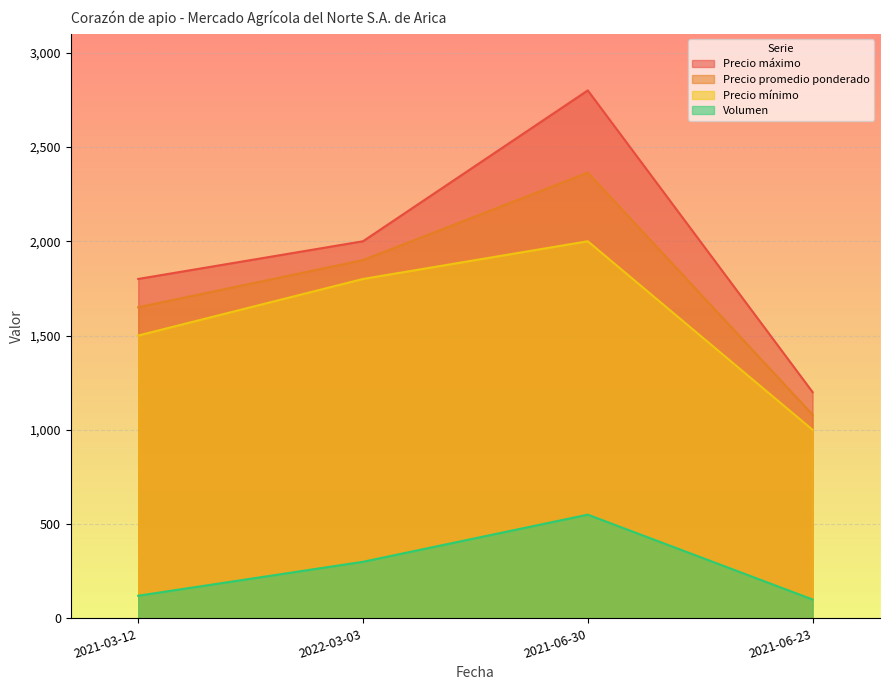

Reading left to right, list all the values displayed in this chart.

Volumen: 120	300	550	100
Precio mínimo: 1500	1800	2000	1000
Precio máximo: 1800	2000	2800	1200
Precio promedio ponderado: 1650	1900	2364	1080